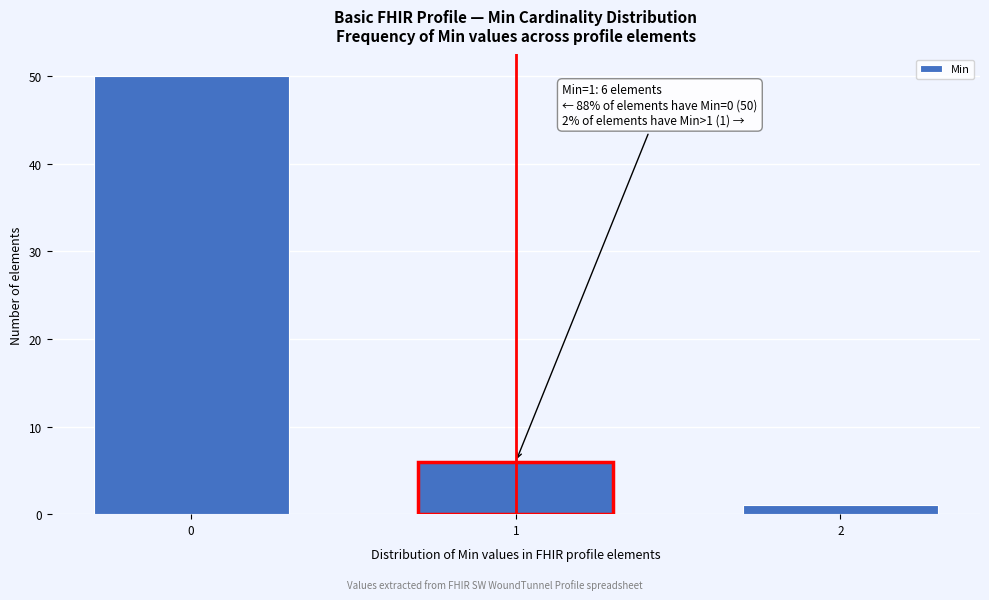

Reading right to left, transcribe all the data shown in this chart.

2=1	1=6	0=50